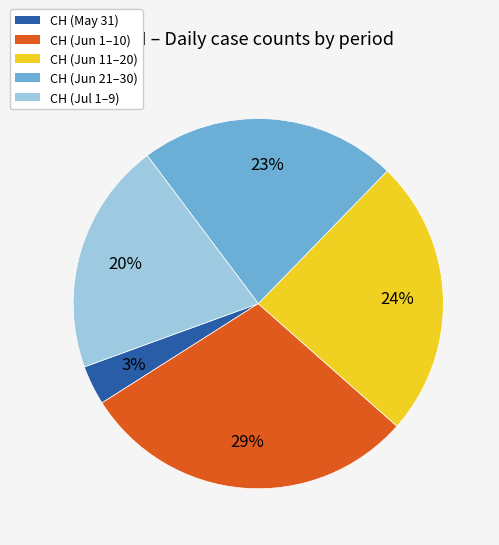

Is it true that CH (May 31) is 3% of the pie?

True